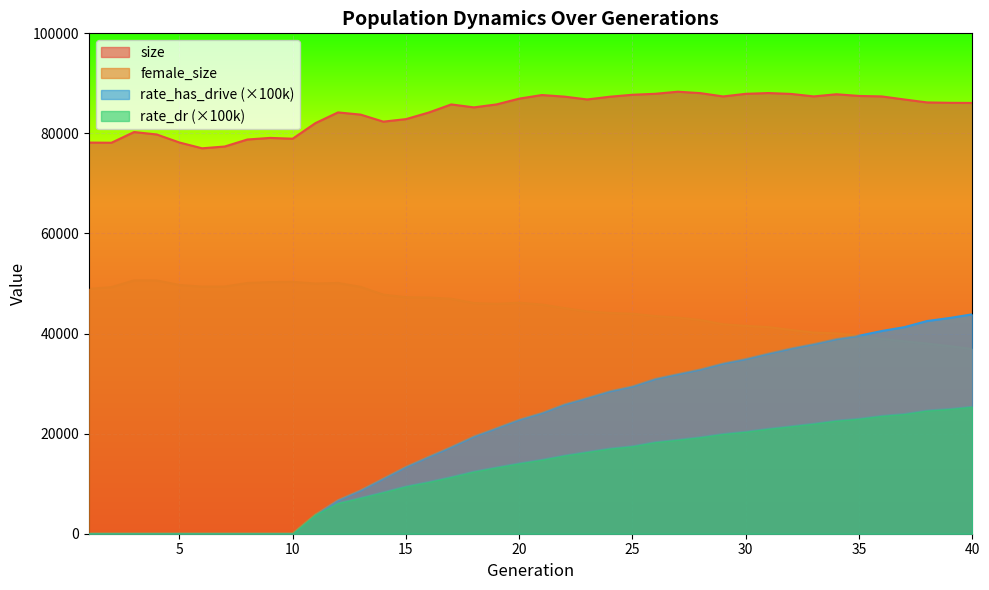

At how many categories does at least one series exceed 77286?

39